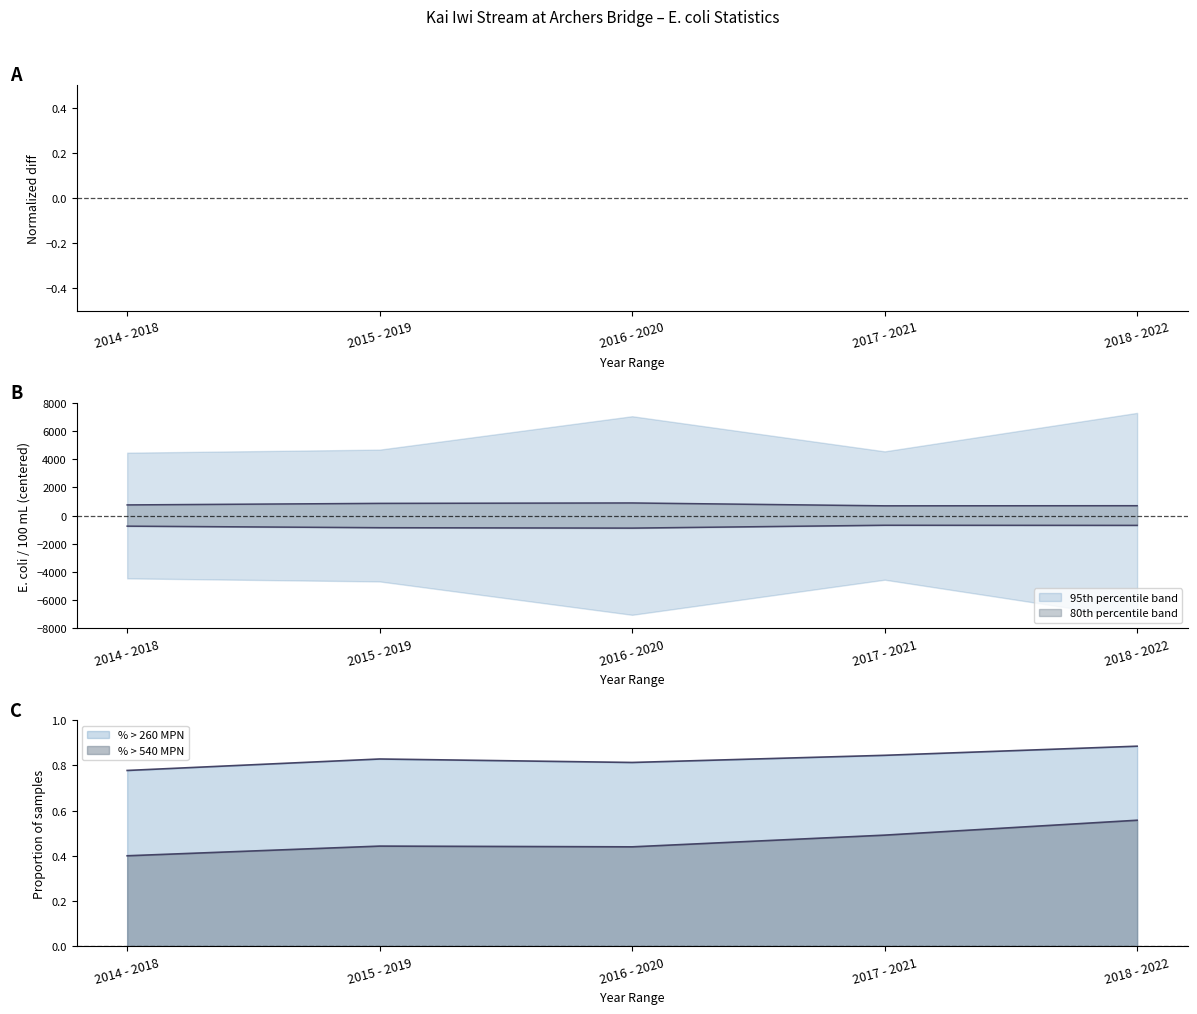

The percentage of samples > 260 MPN series shows 1.5 at 2017 - 2021. True or false?

False